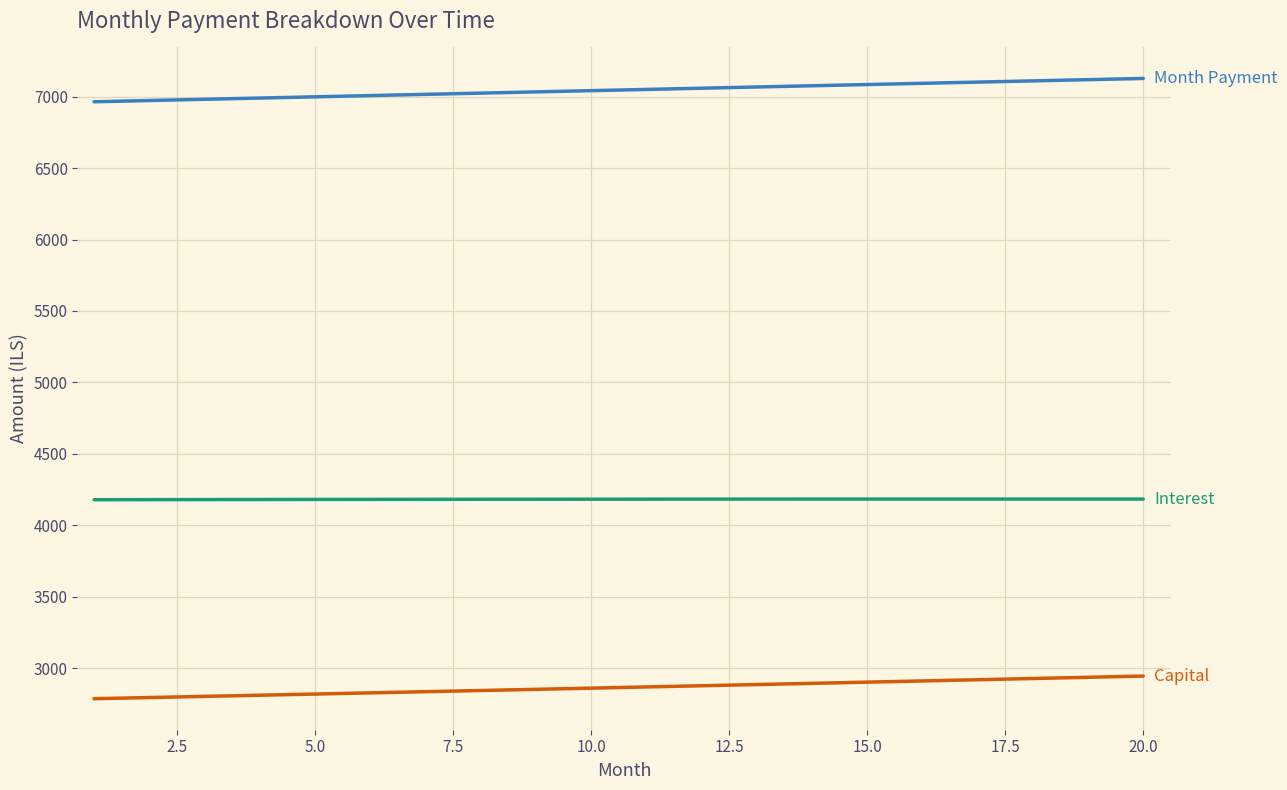

What is the minimum value shown in the chart?

2785.9